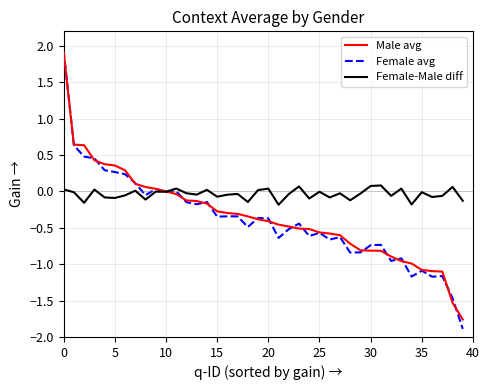

Which series has the widest spread of values?

Female avg